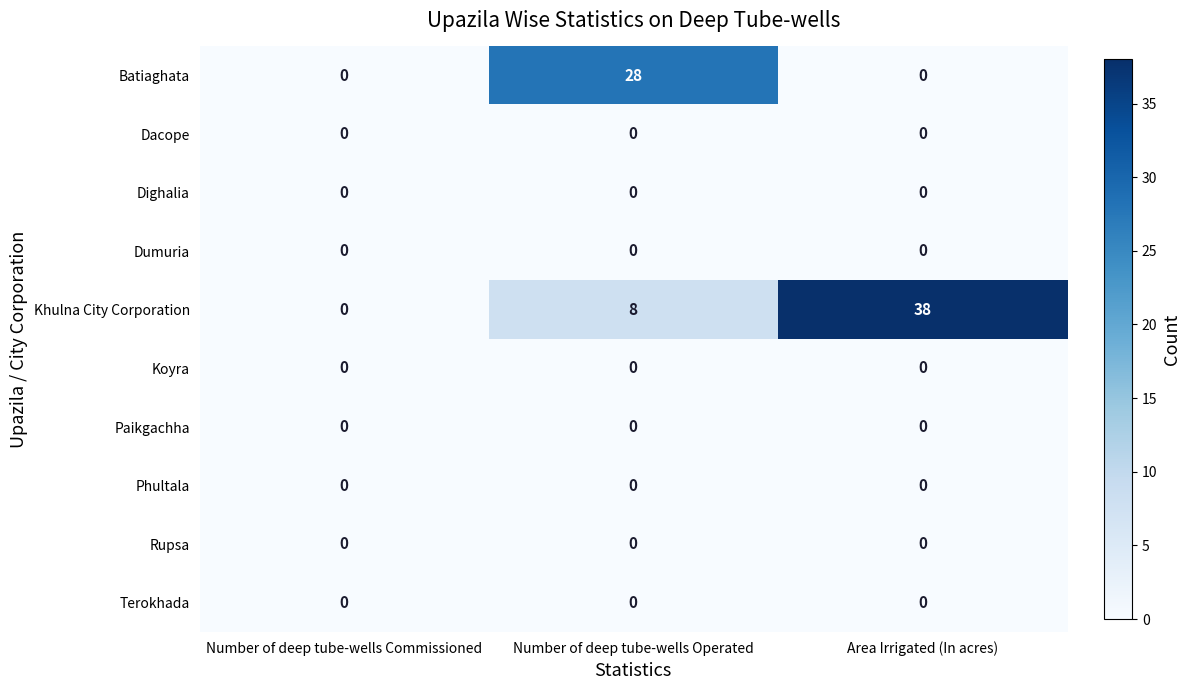

Reading left to right, list all the values displayed in this chart.

Batiaghata: 0	28	0
Dacope: 0	0	0
Dighalia: 0	0	0
Dumuria: 0	0	0
Khulna City Corporation: 0	8	38
Koyra: 0	0	0
Paikgachha: 0	0	0
Phultala: 0	0	0
Rupsa: 0	0	0
Terokhada: 0	0	0